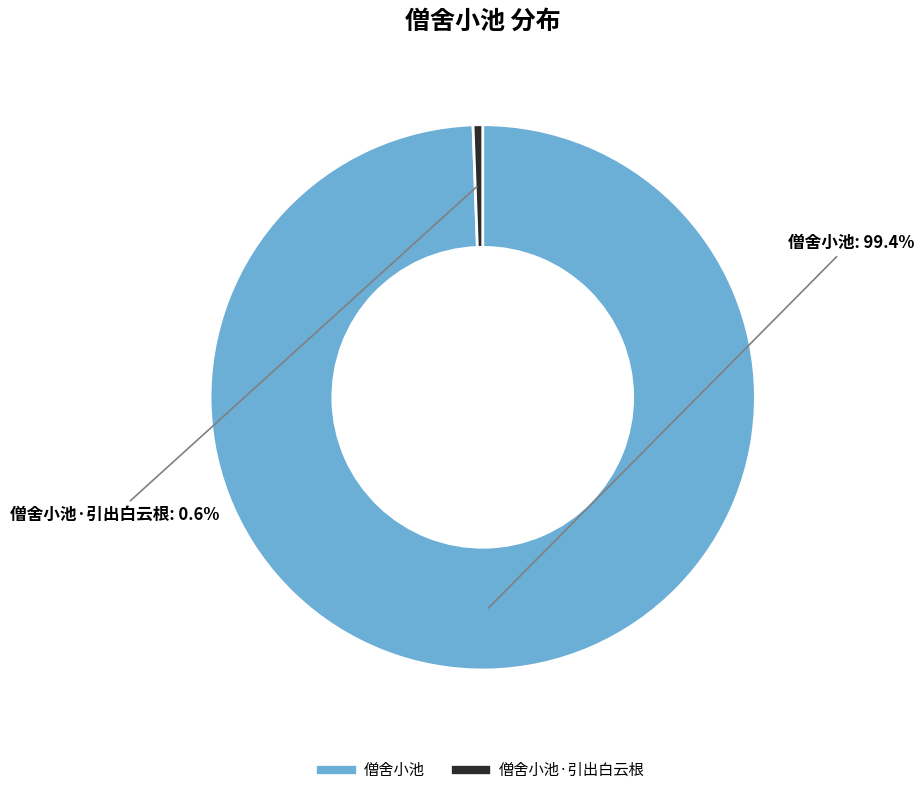

Does any single category account for the majority?

Yes